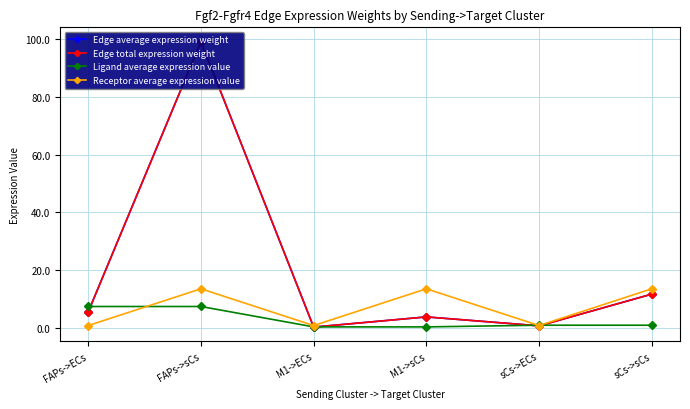

True or false: Ligand average expression value has a value of 1.5 at sCs->ECs.

False